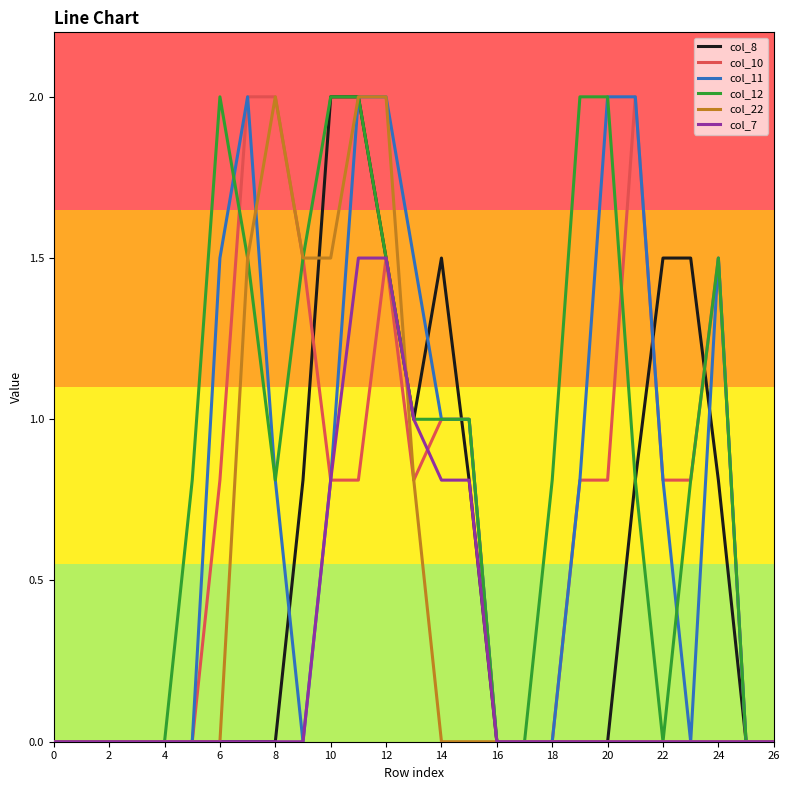

Reading left to right, what are all the values shown in this chart?

col_8: 0.0	0.0	0.0	0.0	0.0	0.0	0.0	0.0	0.0	0.8	2.0	2.0	1.5	1.0	1.5	0.8	0.0	0.0	0.0	0.0	0.0	0.8	1.5	1.5	0.8	0.0	0.0
col_10: 0.0	0.0	0.0	0.0	0.0	0.0	0.8	2.0	2.0	1.5	0.8	0.8	1.5	0.8	1.0	1.0	0.0	0.0	0.0	0.8	0.8	2.0	0.8	0.8	1.5	0.0	0.0
col_11: 0.0	0.0	0.0	0.0	0.0	0.0	1.5	2.0	0.8	0.0	0.8	2.0	2.0	1.5	1.0	1.0	0.0	0.0	0.0	0.8	2.0	2.0	0.8	0.0	1.5	0.0	0.0
col_12: 0.0	0.0	0.0	0.0	0.0	0.8	2.0	1.5	0.8	1.5	2.0	2.0	1.5	1.0	1.0	1.0	0.0	0.0	0.8	2.0	2.0	0.8	0.0	0.8	1.5	0.0	0.0
col_22: 0.0	0.0	0.0	0.0	0.0	0.0	0.0	1.5	2.0	1.5	1.5	2.0	2.0	0.8	0.0	0.0	0.0	0.0	0.0	0.0	0.0	0.0	0.0	0.0	0.0	0.0	0.0
col_7: 0.0	0.0	0.0	0.0	0.0	0.0	0.0	0.0	0.0	0.0	0.8	1.5	1.5	1.0	0.8	0.8	0.0	0.0	0.0	0.0	0.0	0.0	0.0	0.0	0.0	0.0	0.0